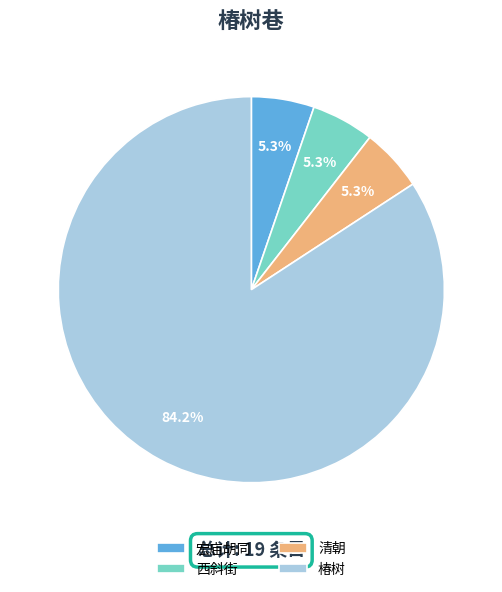

How many segments does this pie chart have?

4